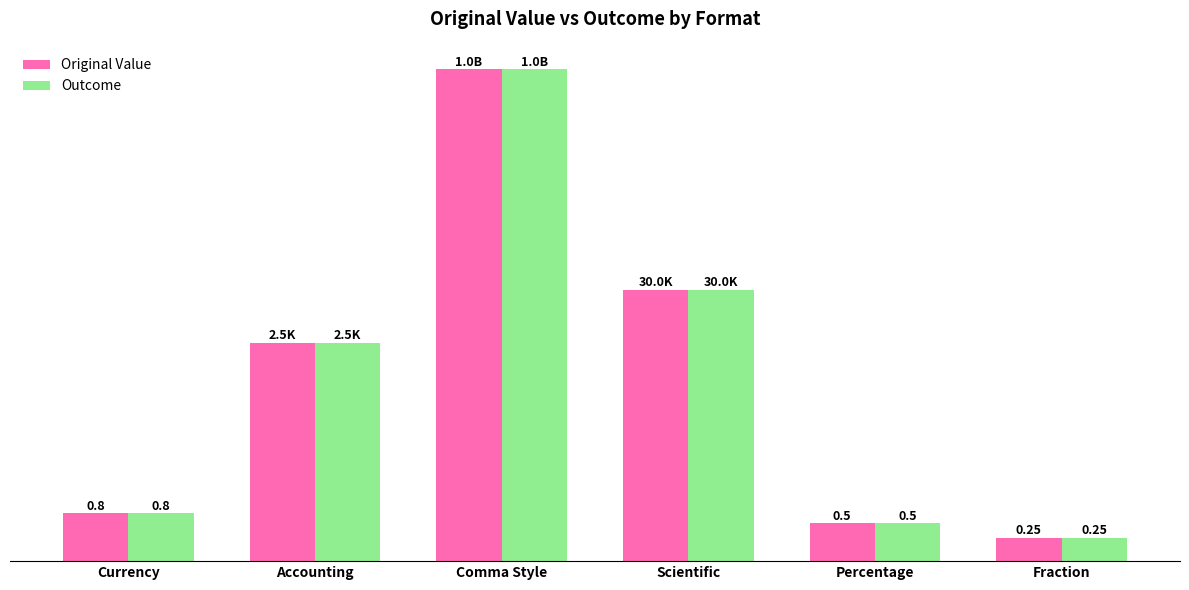

Where is Original Value nearest to the value 500000000?

Scientific